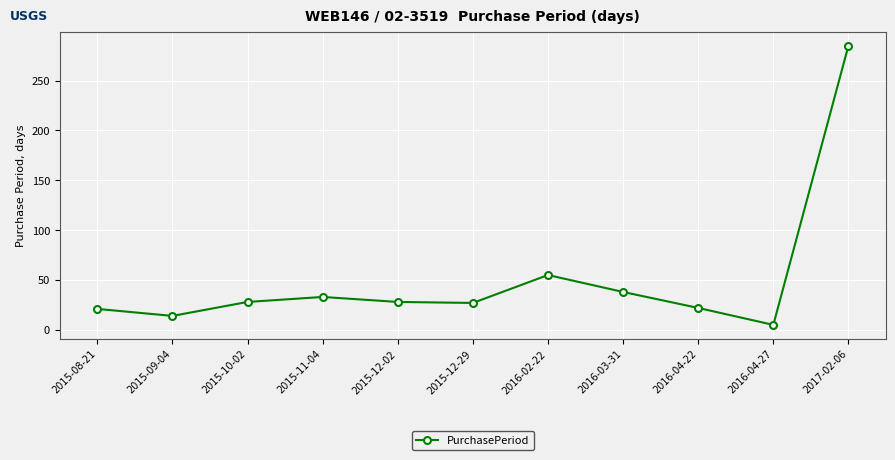

What is the label of the 1st point from the left?

2015-08-21